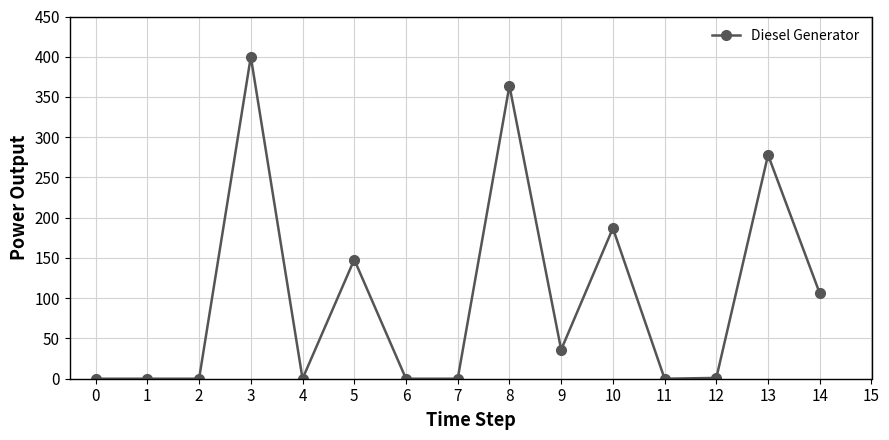

What is the difference between the second highest and second lowest values?

364